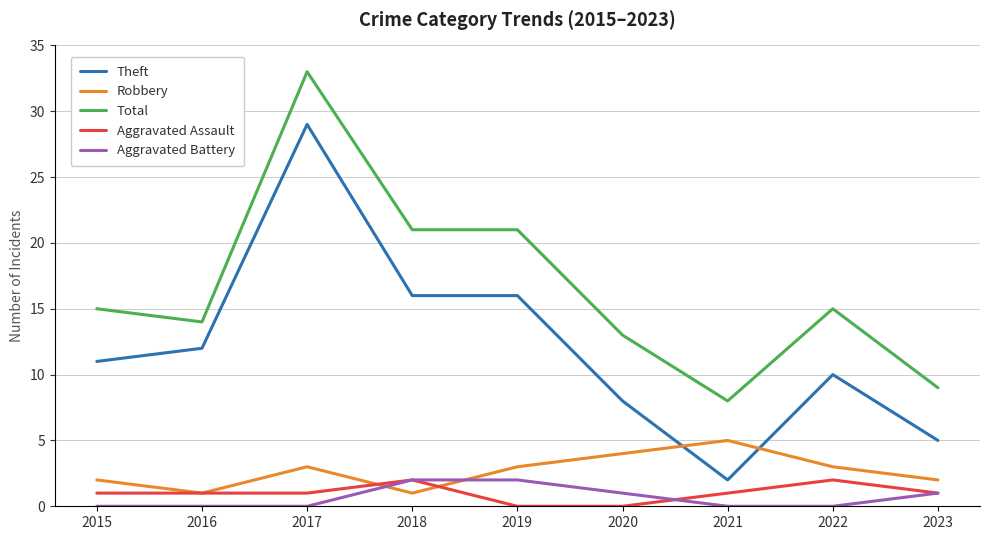

At which category does Total reach its first local peak?

2017